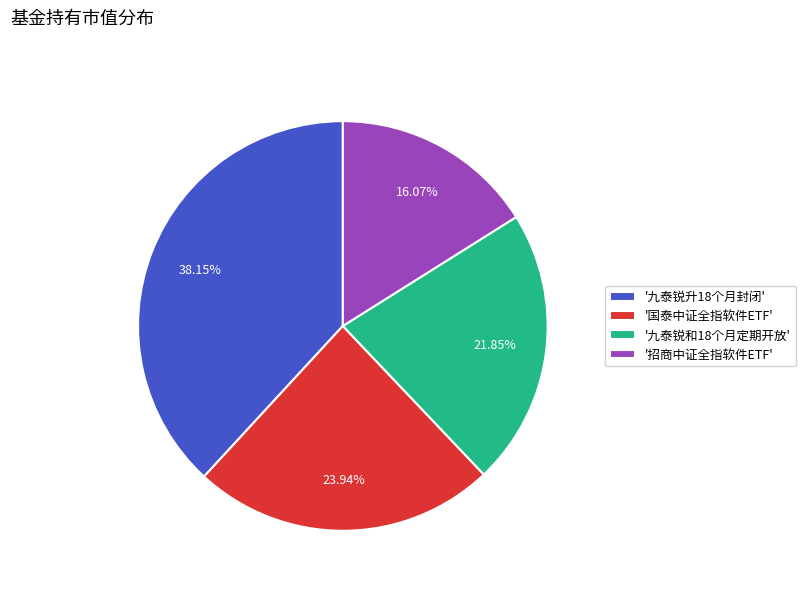

How many segments does this pie chart have?

4